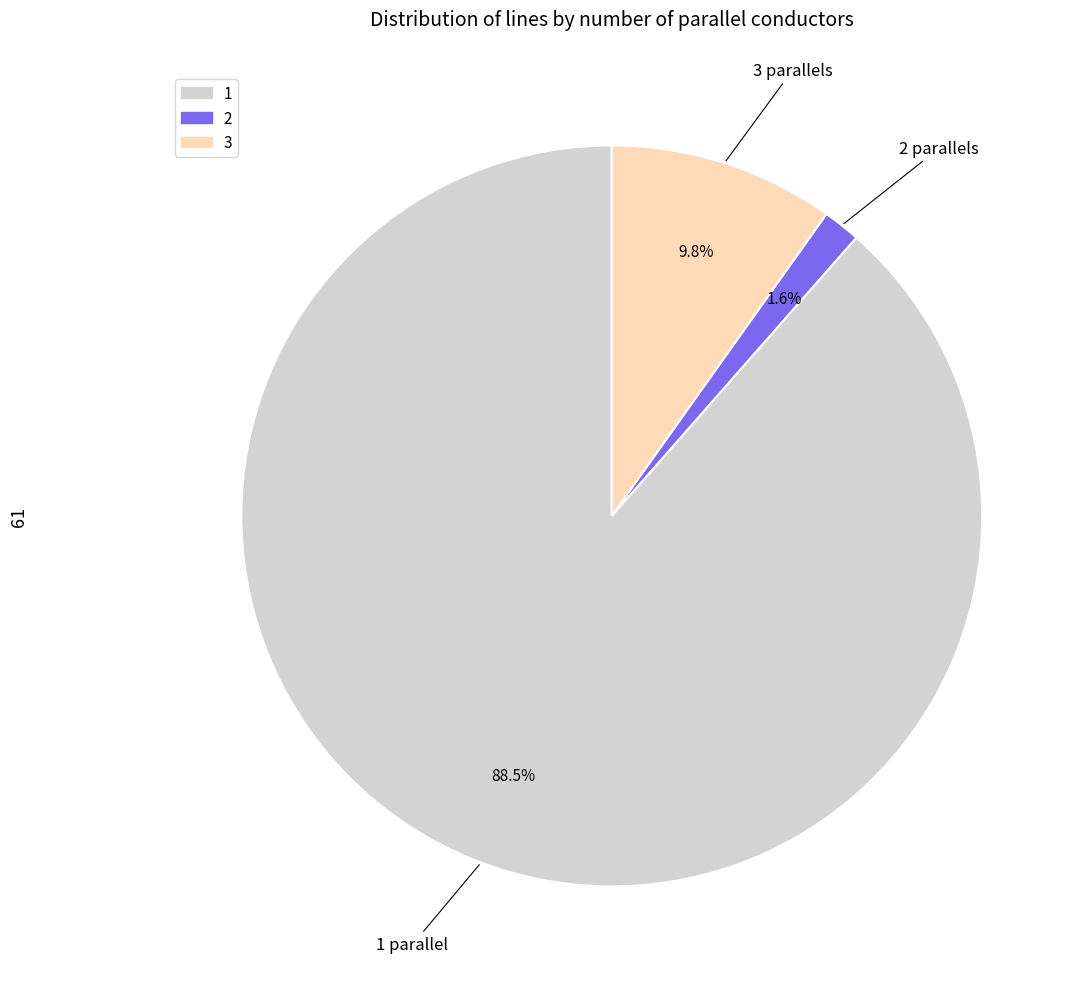

Does any single category account for the majority?

Yes